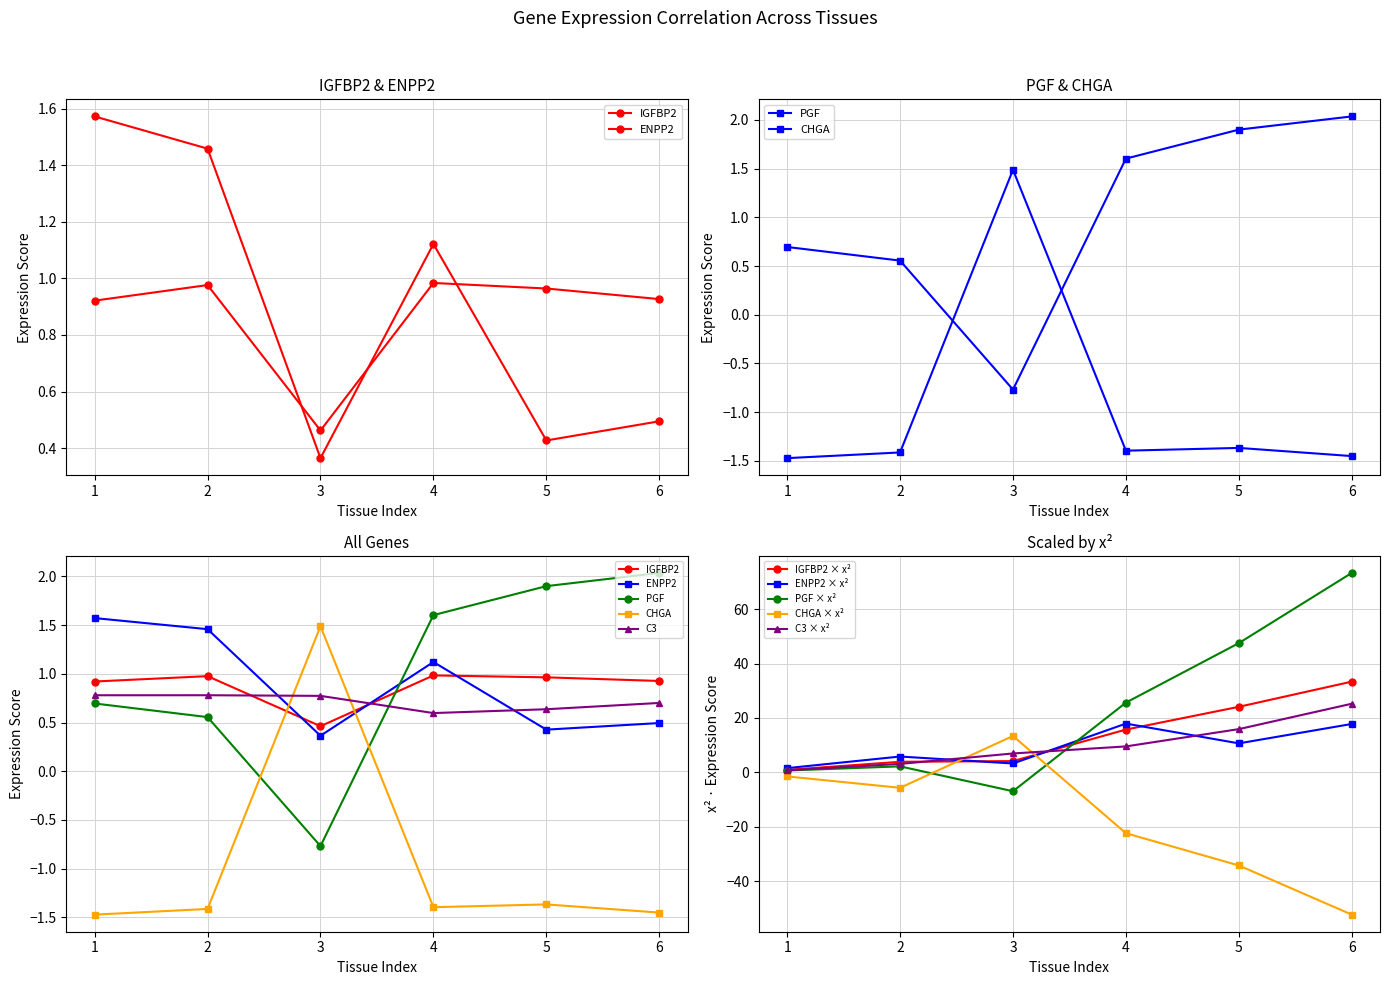

Does the chart display data point markers on the line(s)?

Yes